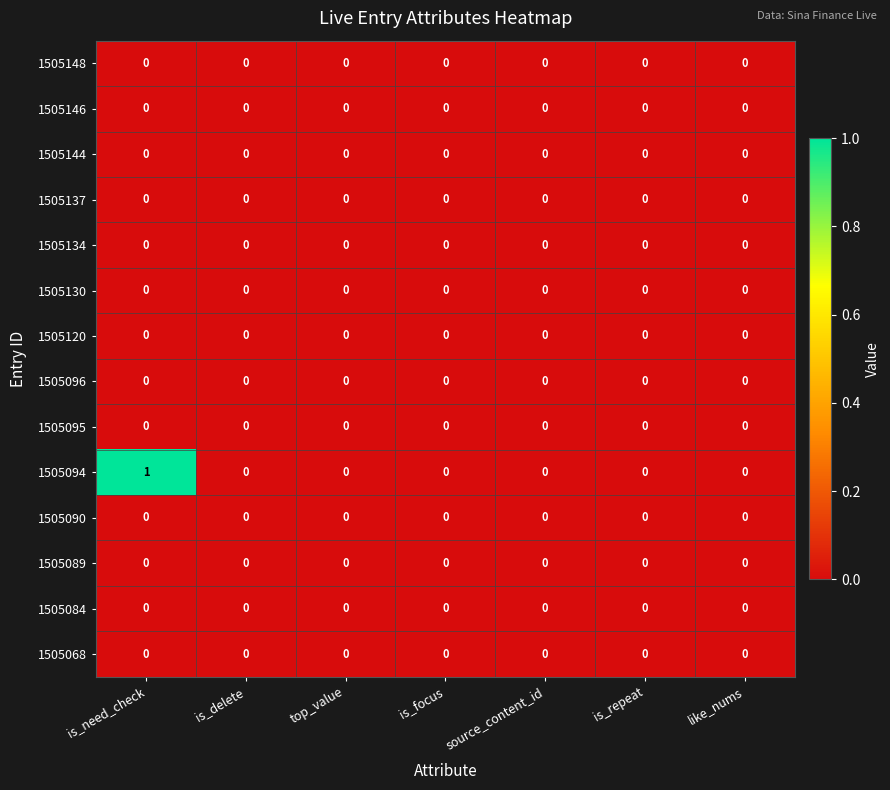

At which category is the sum across all series the highest?

is_need_check